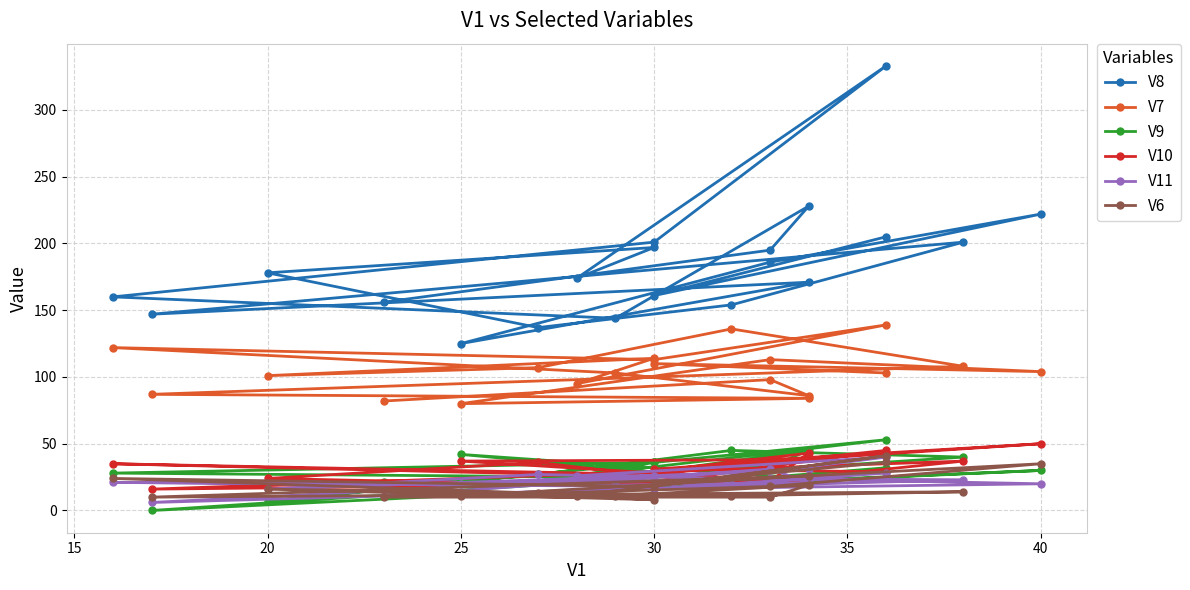

Is the value of V9 at 8 greater than the value of V11 at 11?

Yes